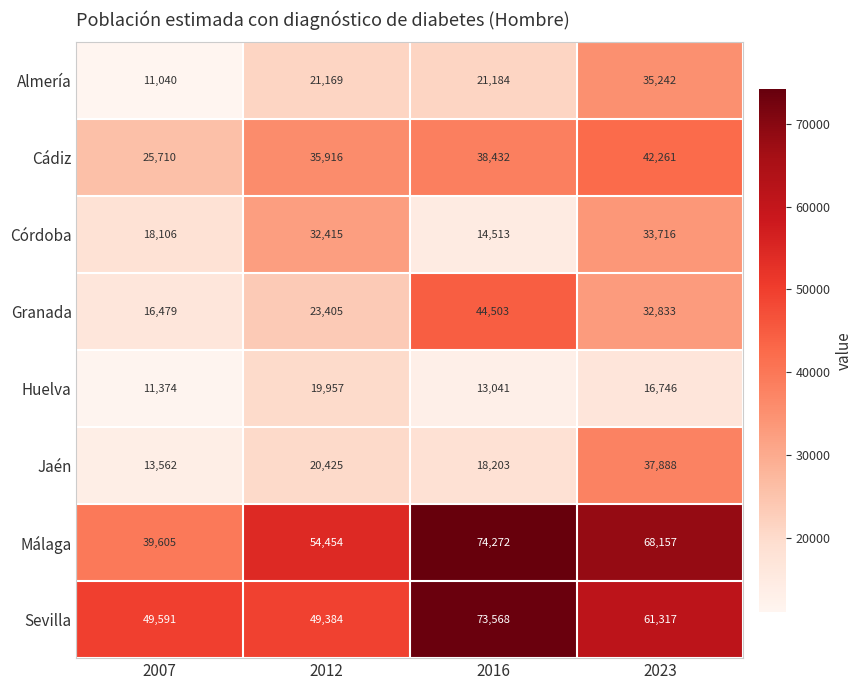

Rank the series by their maximum value, from lowest to highest.

Huelva, Córdoba, Almería, Jaén, Cádiz, Granada, Sevilla, Málaga